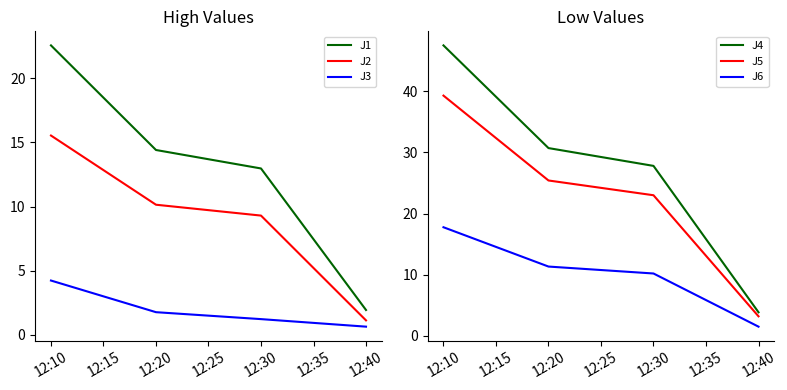

What is the value of the J4 point at the 3rd from the left?

27.8